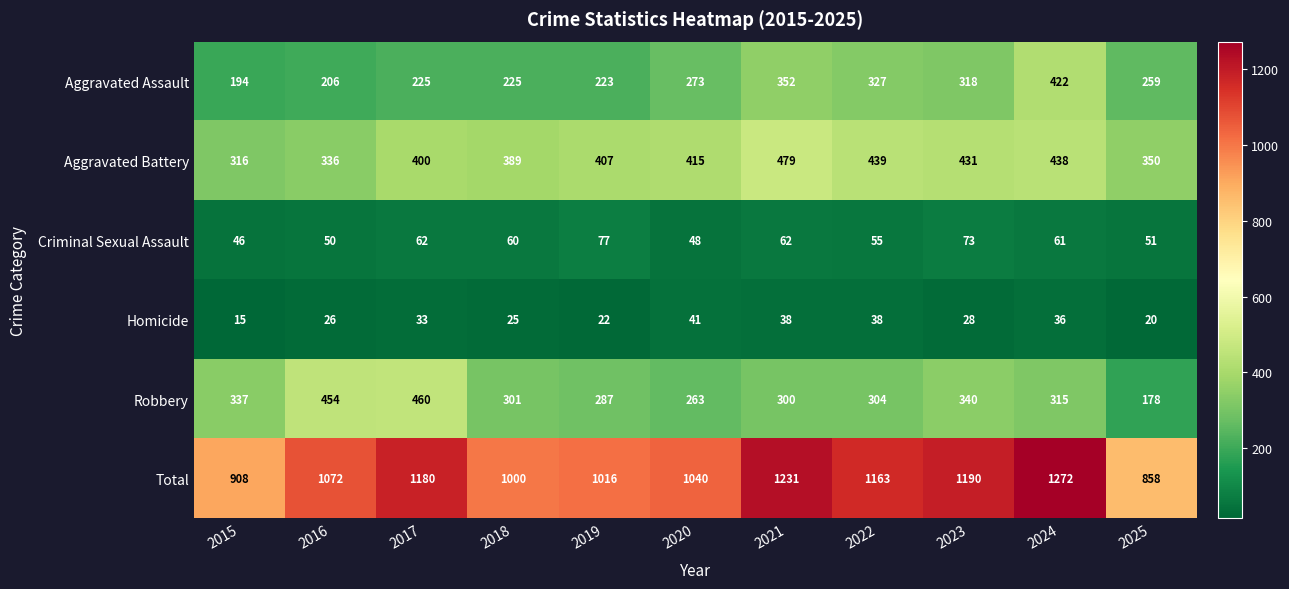

How many categories are shown in the chart?

11